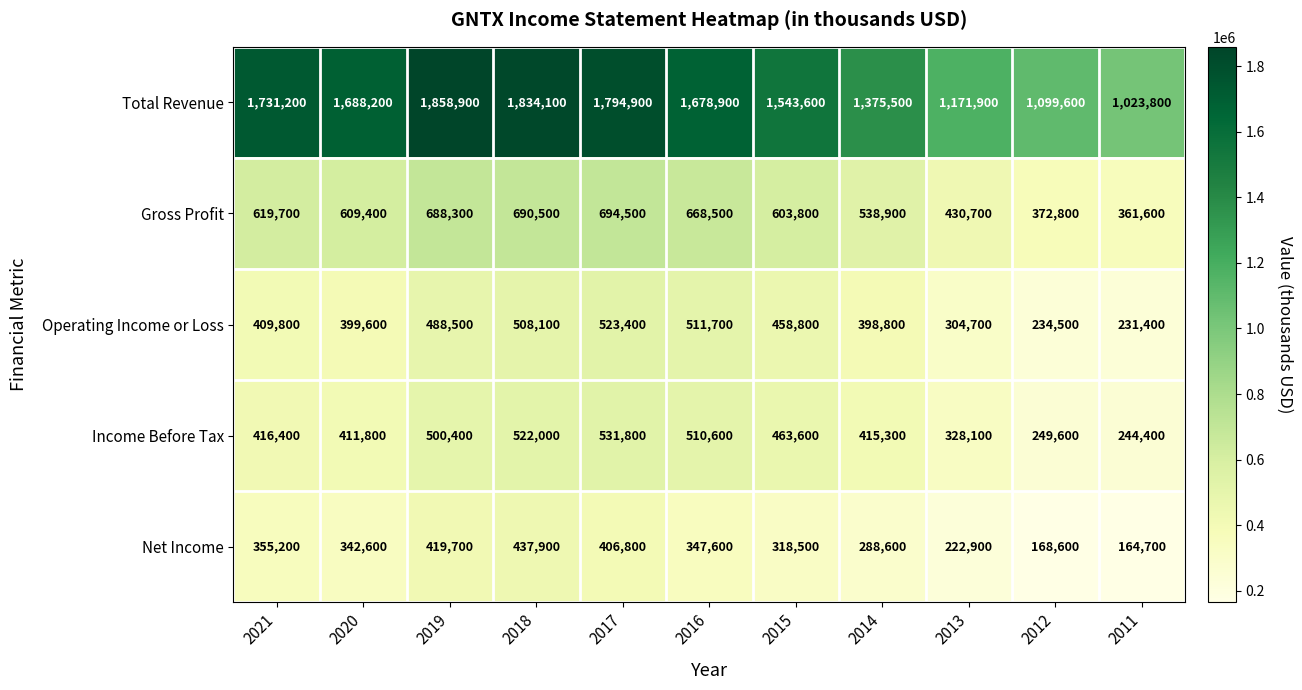

What value does the Total Revenue series have at 2011, to the nearest 50?

1023800